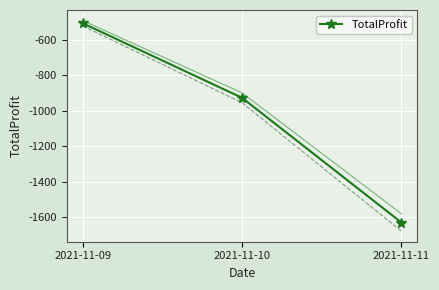

List the labels in order of value, largest first.

2021-11-09, 2021-11-10, 2021-11-11